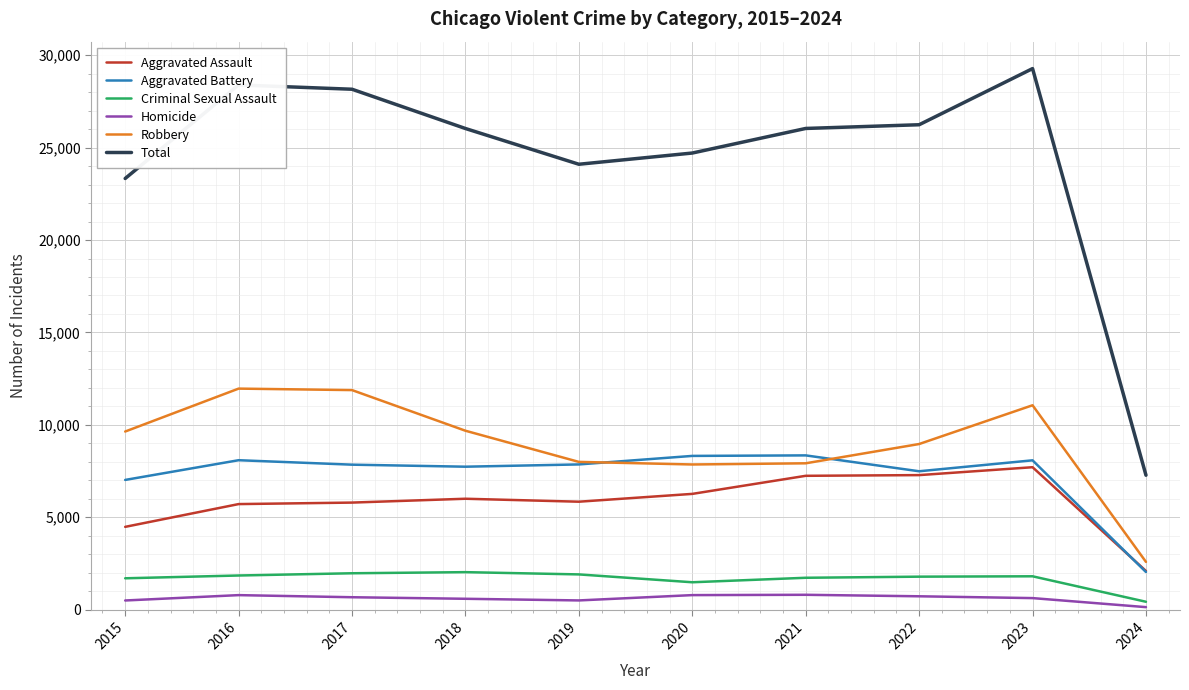

Is it true that Aggravated Battery equals 8347 at 2021?

True